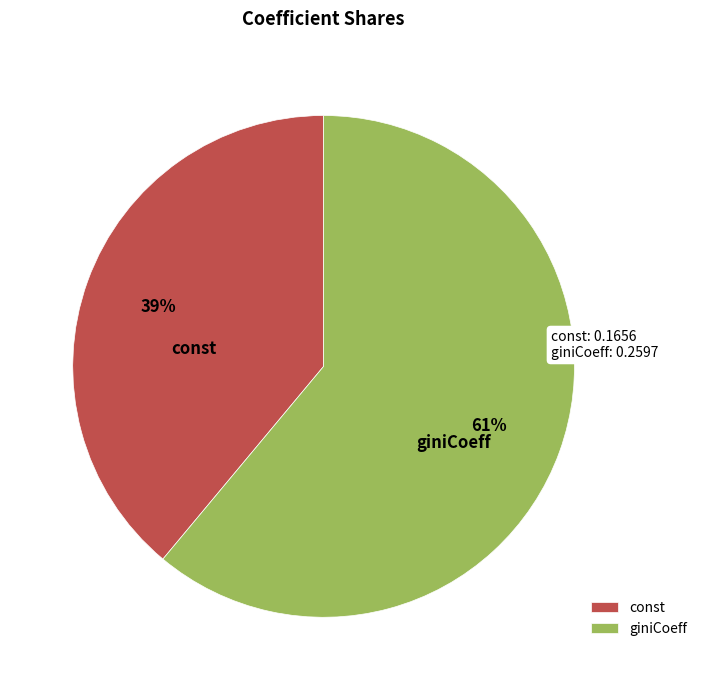

Combined, do const and giniCoeff account for over 50%?

Yes